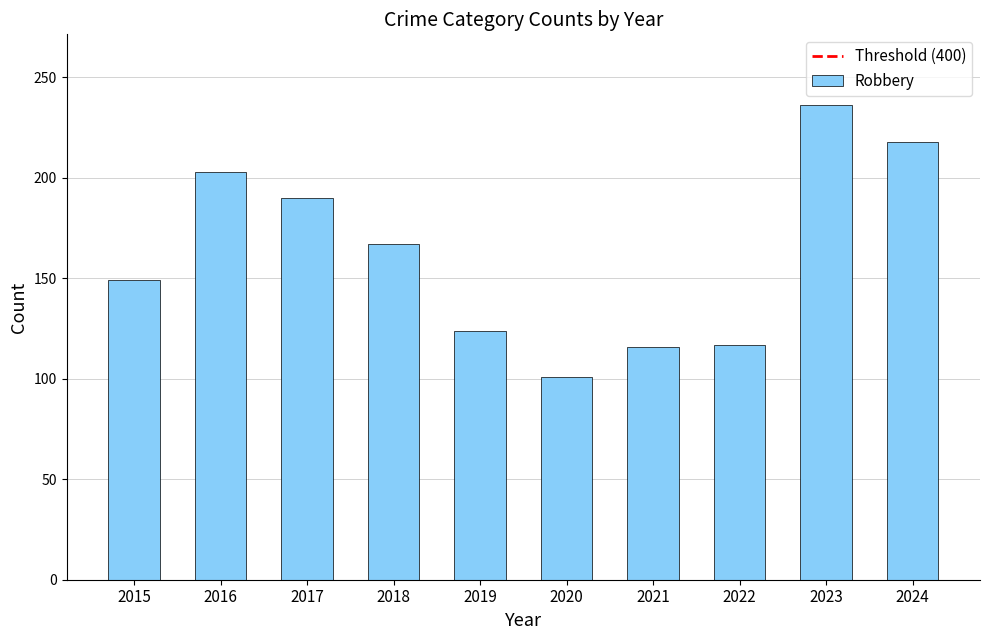

What is the ratio of the value at 2021 to the value at 2019?

0.9